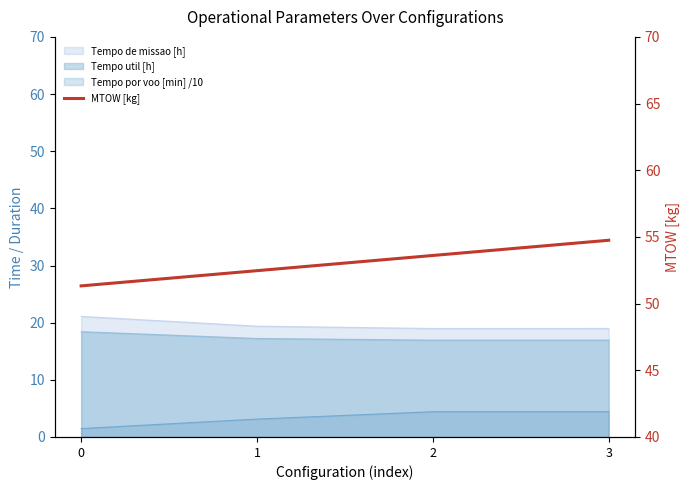

What is the average value?

53.0